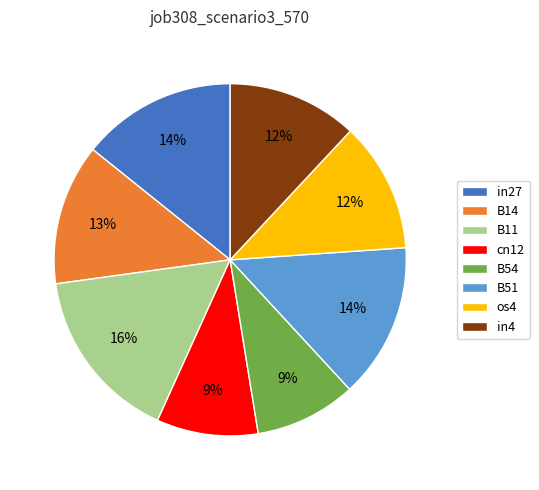

Combined, do os4 and in4 account for over 50%?

No